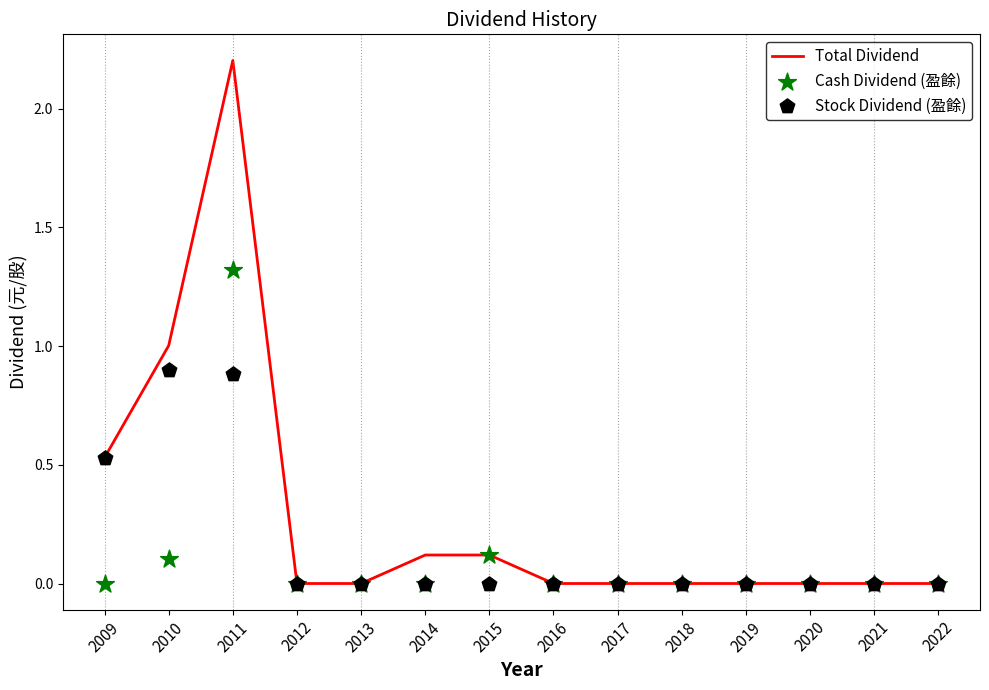

What are all the series names shown in the legend?

Total Dividend, Cash Dividend (盈餘), Stock Dividend (盈餘)